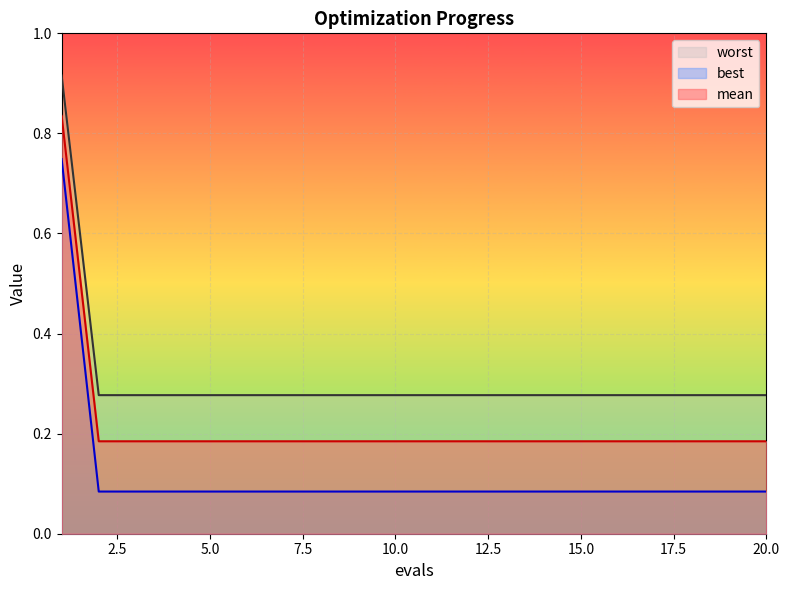

Is the value of worst at 5 greater than the value of best at 16?

No